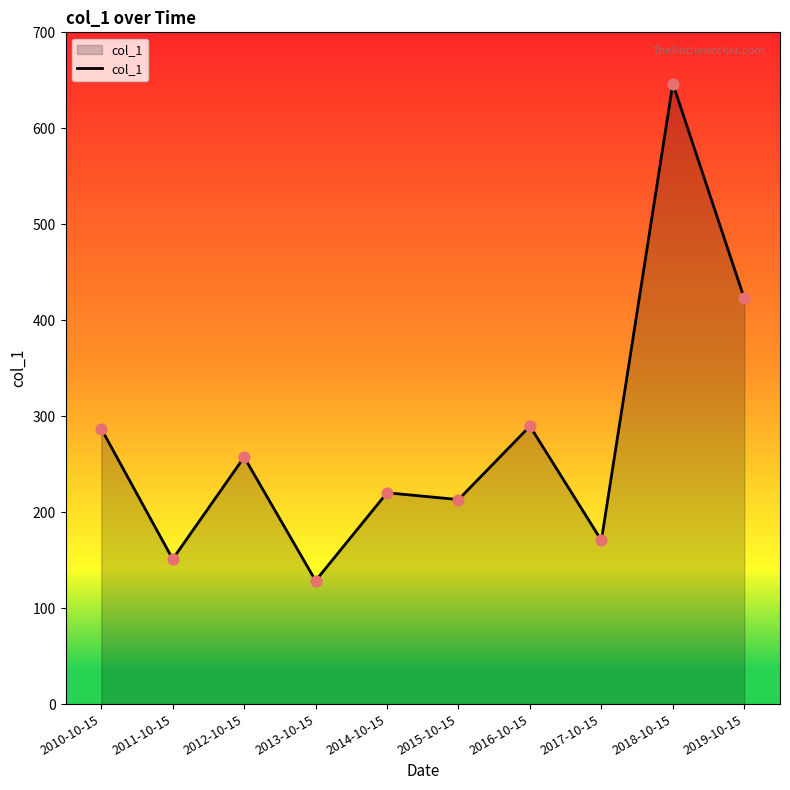

Which has a higher value, 2014-10-15 or 2018-10-15?

2018-10-15